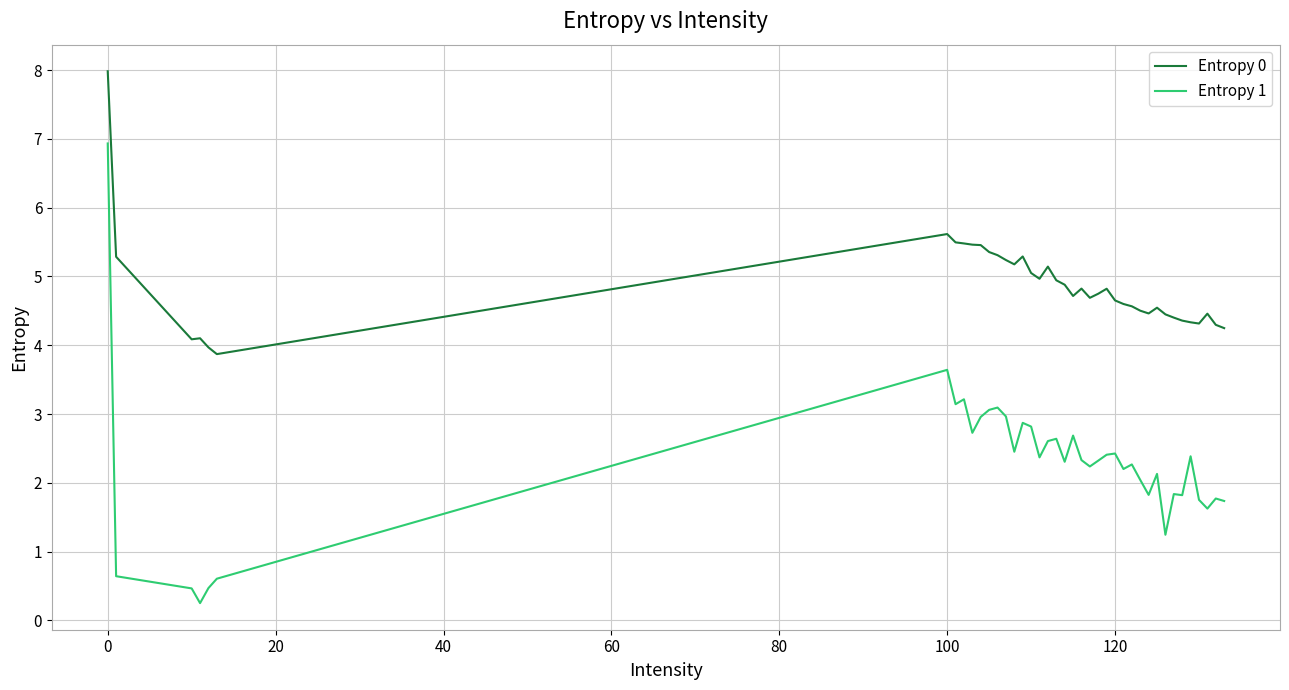

What is the highest value of the Entropy 1 series?

6.9